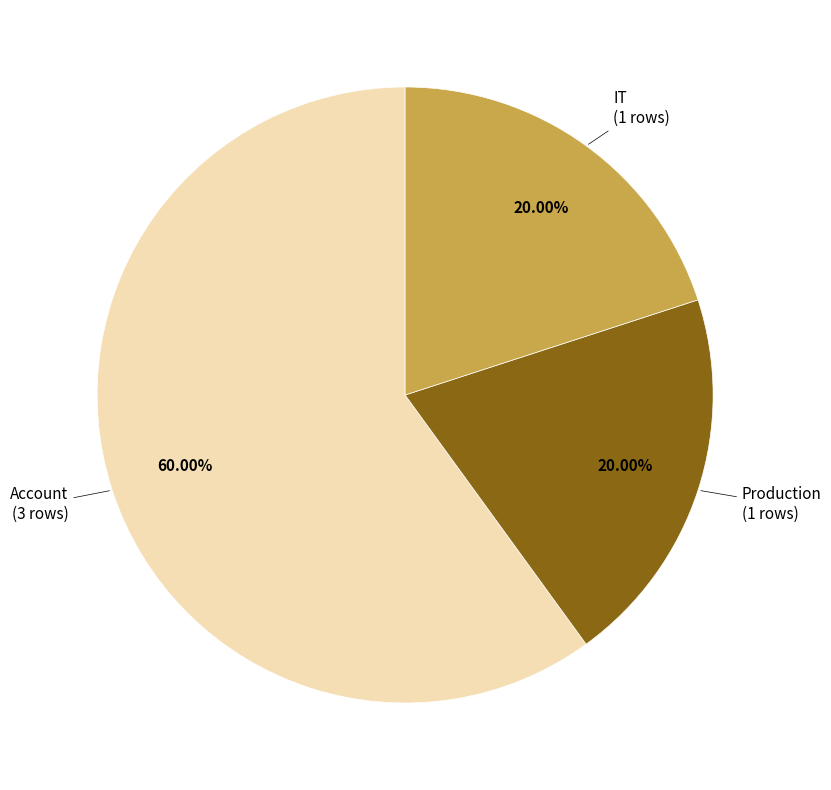

What percentage is NOT represented by IT?

80.0%